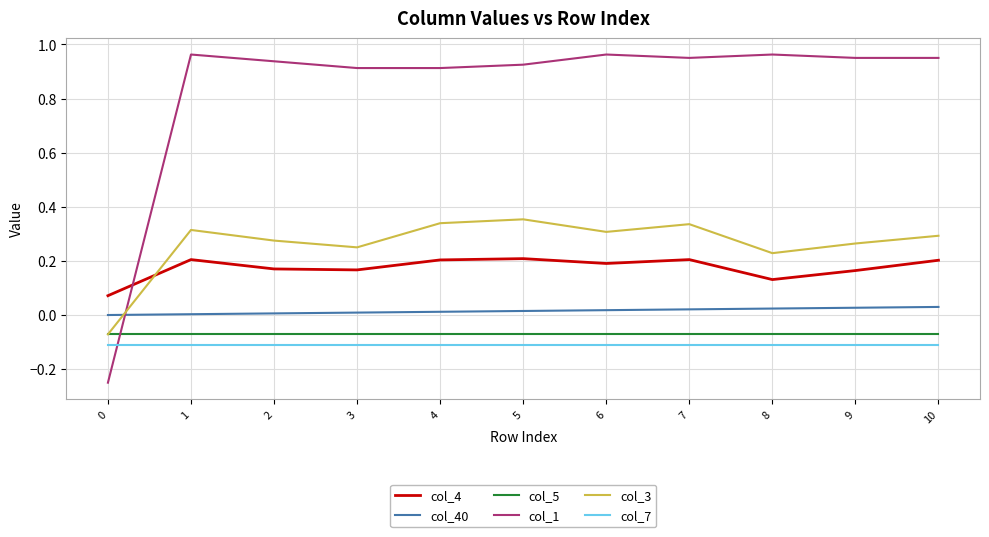

True or false: col_5 and col_40 intersect in this chart.

False